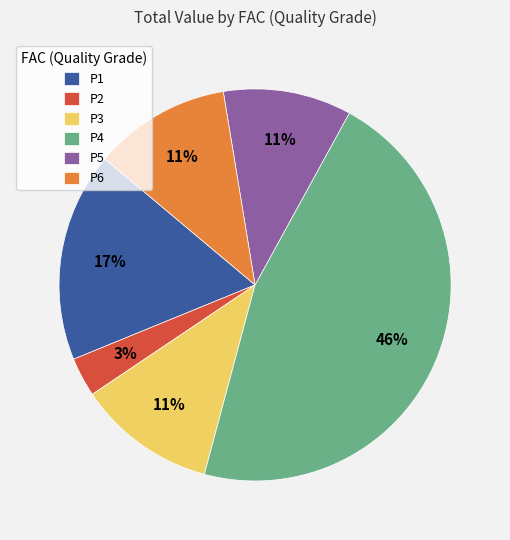

Between P3 and P2, which is larger?

P3